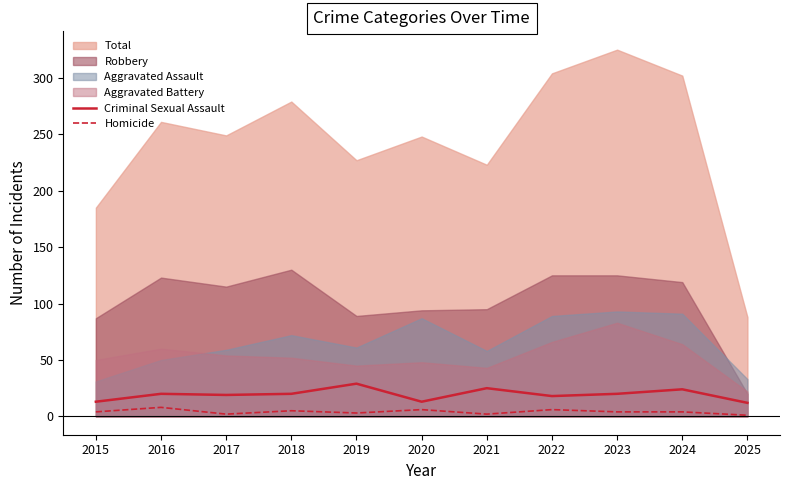

Is it true that Criminal Sexual Assault equals 20 at 2018?

True